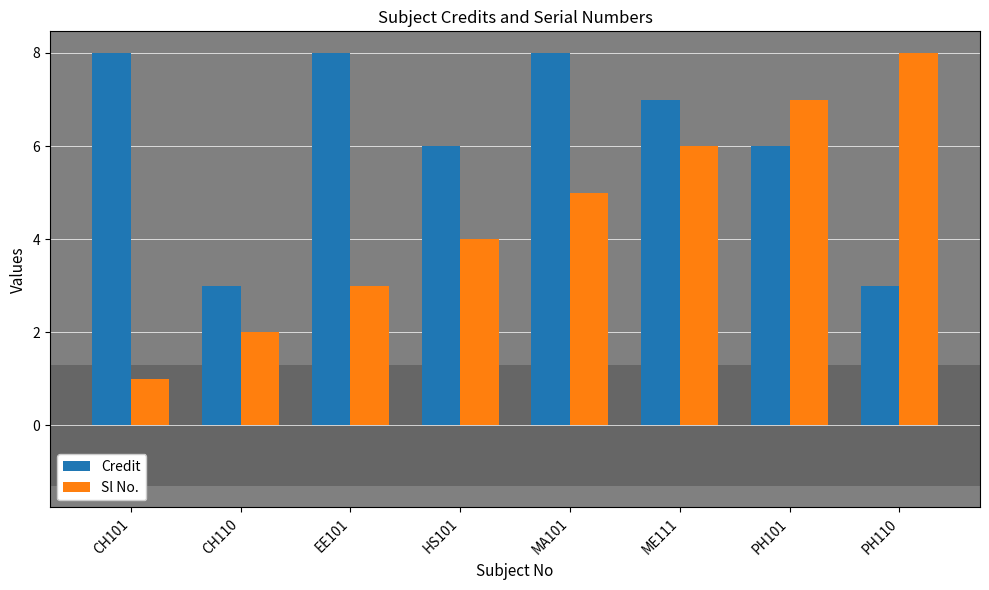

How many distinct data groups are displayed?

2